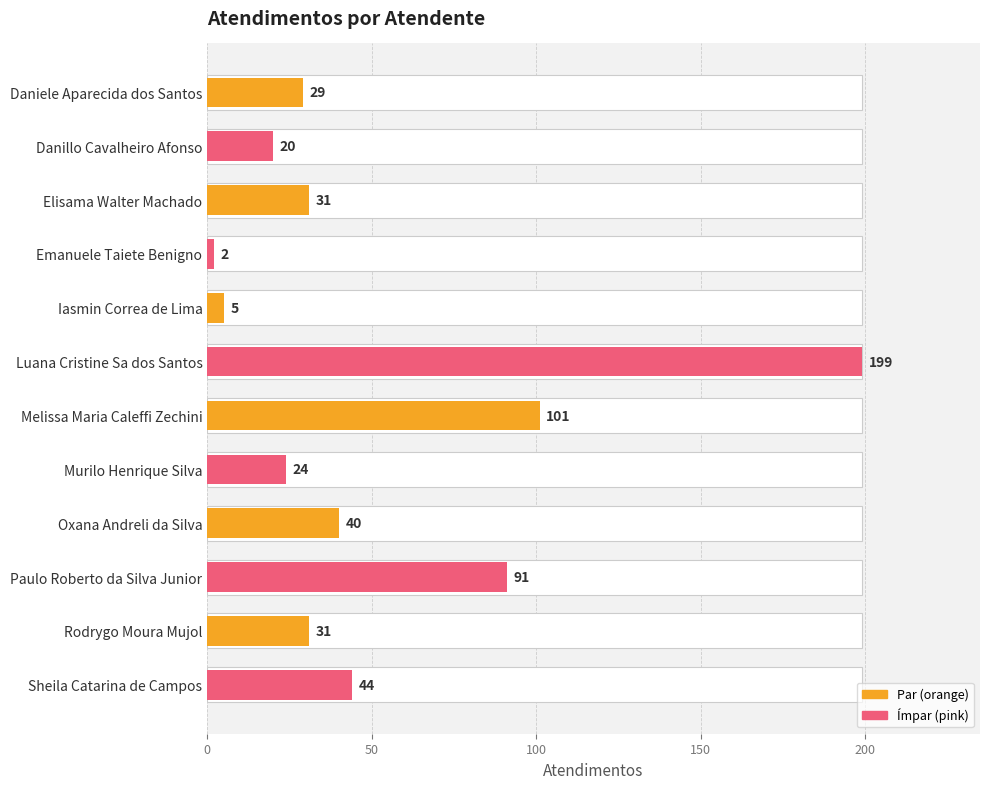

Is it true that the value at Melissa Maria Caleffi Zechini is 101?

True